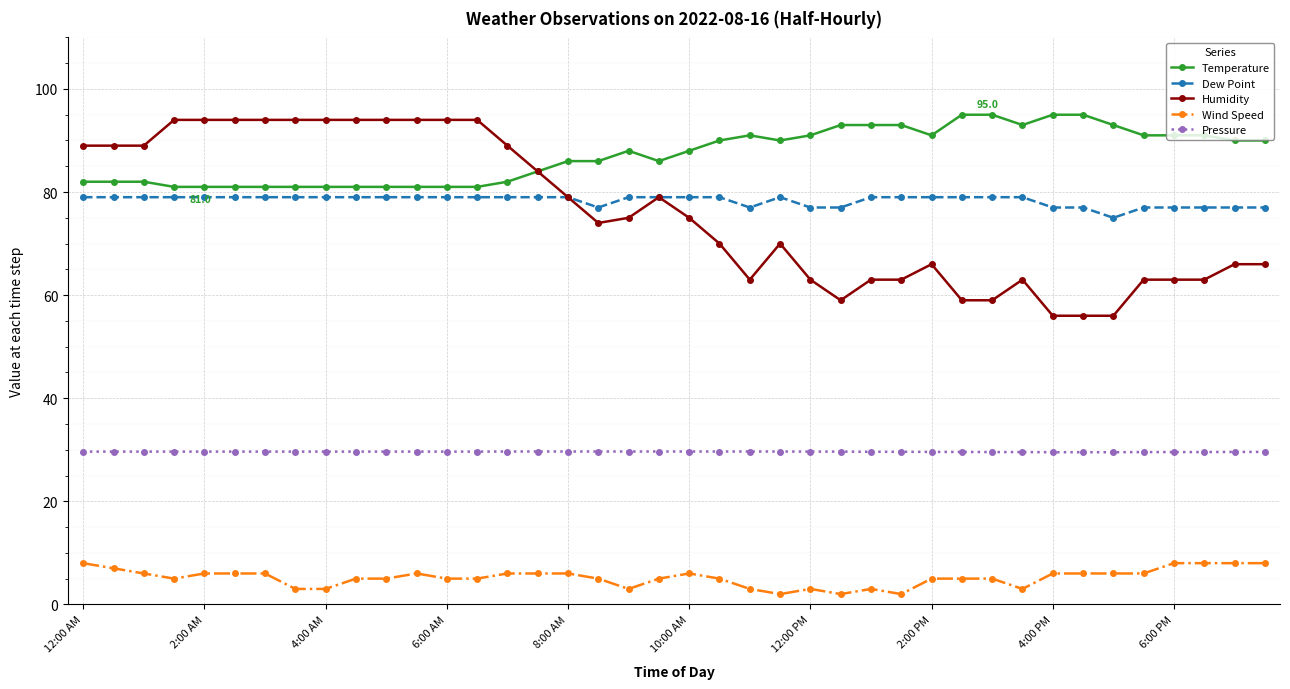

Which series has the largest total across all categories?

Temperature